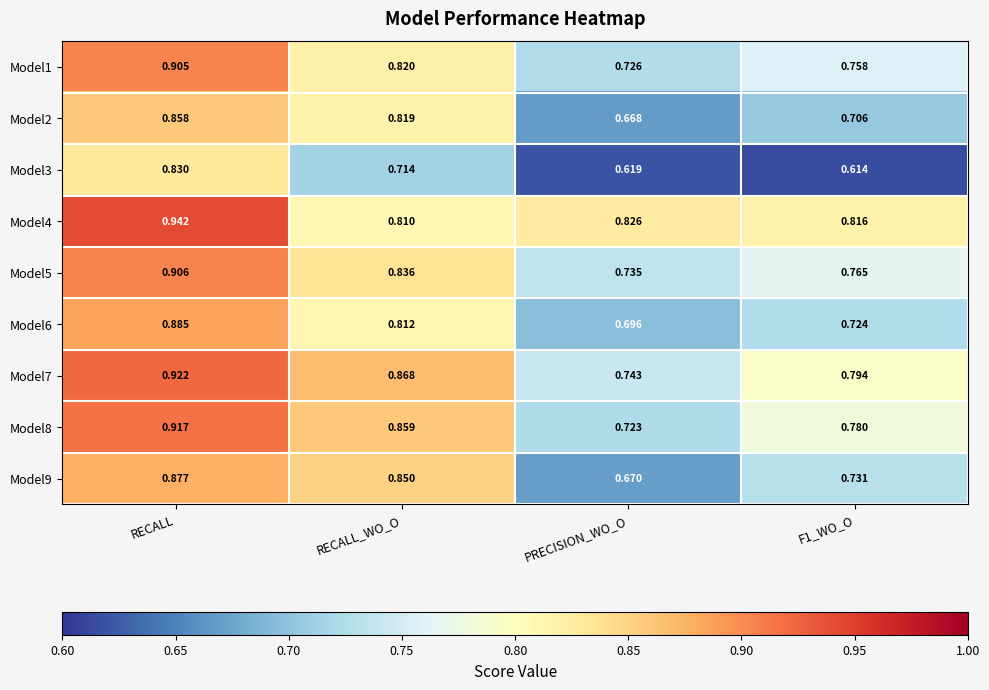

At RECALL, list the series in order from largest to smallest.

Model4, Model7, Model8, Model5, Model1, Model6, Model9, Model2, Model3